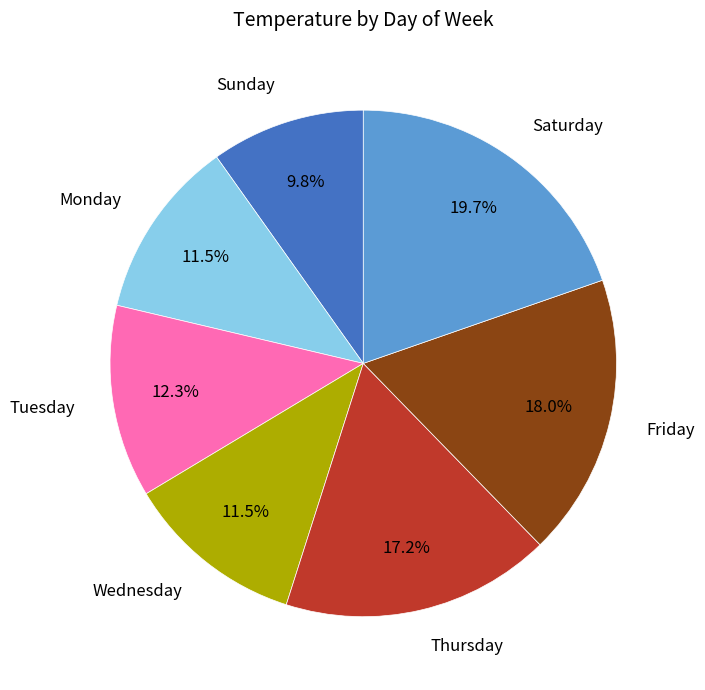

What is the ratio of the value at Friday to the value at Saturday?

0.9